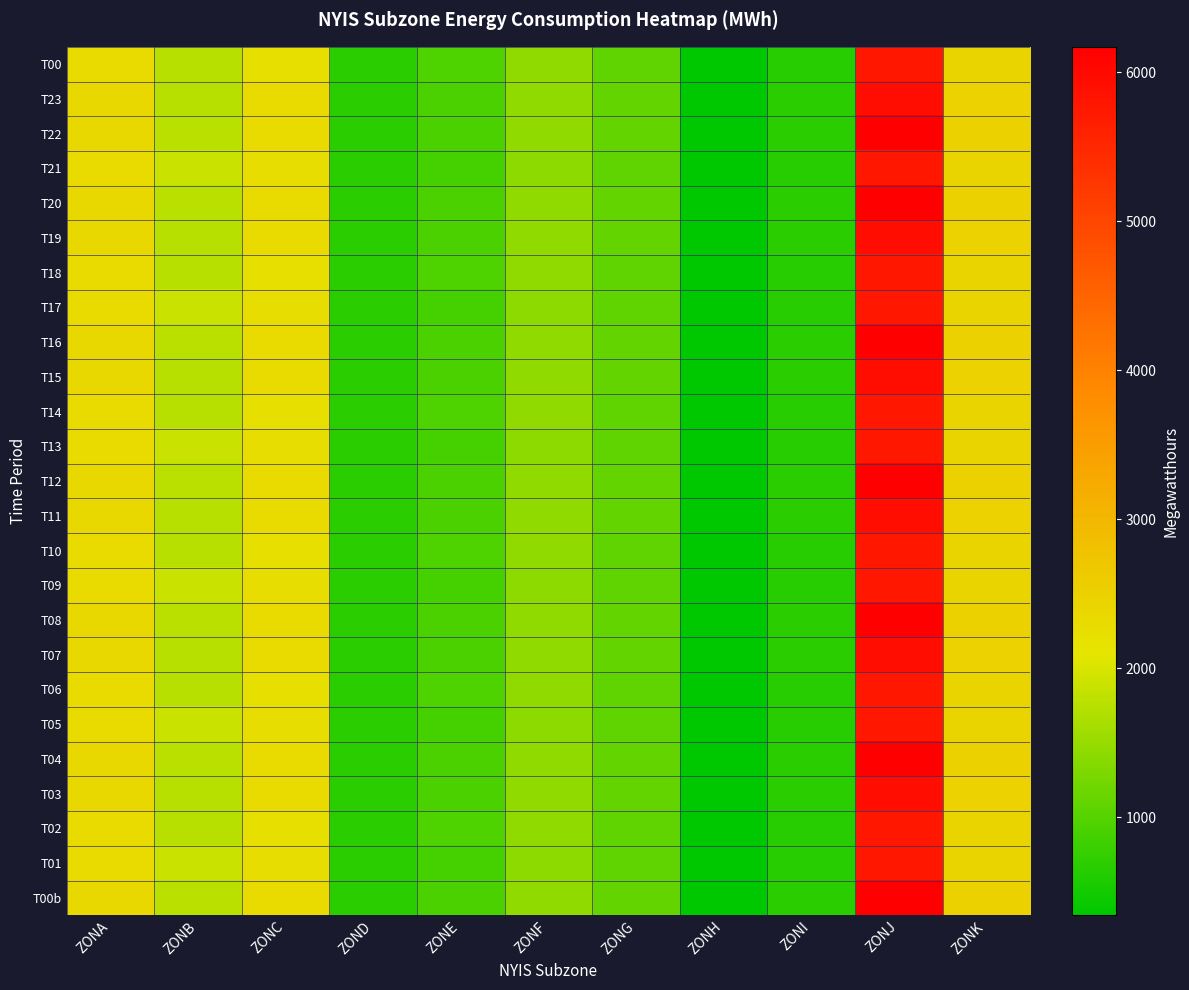

Reading left to right, what are all the values shown in this chart?

T00: ZONA=2306	ZONB=1749	ZONC=2221	ZOND=664	ZONE=938	ZONF=1437	ZONG=1083	ZONH=341	ZONI=643	ZONJ=5764	ZONK=2418
T23: ZONA=2360	ZONB=1746	ZONC=2318	ZOND=670	ZONE=927	ZONF=1441	ZONG=1097	ZONH=347	ZONI=660	ZONJ=5937	ZONK=2466
T22: ZONA=2361	ZONB=1755	ZONC=2317	ZOND=666	ZONE=918	ZONF=1442	ZONG=1100	ZONH=347	ZONI=665	ZONJ=6171	ZONK=2486
T21: ZONA=2308	ZONB=1877	ZONC=2268	ZOND=660	ZONE=887	ZONF=1419	ZONG=1081	ZONH=341	ZONI=643	ZONJ=5764	ZONK=2418
T20: ZONA=2361	ZONB=1755	ZONC=2317	ZOND=666	ZONE=918	ZONF=1442	ZONG=1100	ZONH=347	ZONI=665	ZONJ=6171	ZONK=2486
T19: ZONA=2360	ZONB=1746	ZONC=2318	ZOND=670	ZONE=927	ZONF=1441	ZONG=1097	ZONH=347	ZONI=660	ZONJ=5937	ZONK=2466
T18: ZONA=2306	ZONB=1749	ZONC=2221	ZOND=664	ZONE=938	ZONF=1437	ZONG=1083	ZONH=341	ZONI=643	ZONJ=5764	ZONK=2418
T17: ZONA=2308	ZONB=1877	ZONC=2268	ZOND=660	ZONE=887	ZONF=1419	ZONG=1081	ZONH=341	ZONI=643	ZONJ=5764	ZONK=2418
T16: ZONA=2361	ZONB=1755	ZONC=2317	ZOND=666	ZONE=918	ZONF=1442	ZONG=1100	ZONH=347	ZONI=665	ZONJ=6171	ZONK=2486
T15: ZONA=2360	ZONB=1746	ZONC=2318	ZOND=670	ZONE=927	ZONF=1441	ZONG=1097	ZONH=347	ZONI=660	ZONJ=5937	ZONK=2466
T14: ZONA=2306	ZONB=1749	ZONC=2221	ZOND=664	ZONE=938	ZONF=1437	ZONG=1083	ZONH=341	ZONI=643	ZONJ=5764	ZONK=2418
T13: ZONA=2308	ZONB=1877	ZONC=2268	ZOND=660	ZONE=887	ZONF=1419	ZONG=1081	ZONH=341	ZONI=643	ZONJ=5764	ZONK=2418
T12: ZONA=2361	ZONB=1755	ZONC=2317	ZOND=666	ZONE=918	ZONF=1442	ZONG=1100	ZONH=347	ZONI=665	ZONJ=6171	ZONK=2486
T11: ZONA=2360	ZONB=1746	ZONC=2318	ZOND=670	ZONE=927	ZONF=1441	ZONG=1097	ZONH=347	ZONI=660	ZONJ=5937	ZONK=2466
T10: ZONA=2306	ZONB=1749	ZONC=2221	ZOND=664	ZONE=938	ZONF=1437	ZONG=1083	ZONH=341	ZONI=643	ZONJ=5764	ZONK=2418
T09: ZONA=2308	ZONB=1877	ZONC=2268	ZOND=660	ZONE=887	ZONF=1419	ZONG=1081	ZONH=341	ZONI=643	ZONJ=5764	ZONK=2418
T08: ZONA=2361	ZONB=1755	ZONC=2317	ZOND=666	ZONE=918	ZONF=1442	ZONG=1100	ZONH=347	ZONI=665	ZONJ=6171	ZONK=2486
T07: ZONA=2360	ZONB=1746	ZONC=2318	ZOND=670	ZONE=927	ZONF=1441	ZONG=1097	ZONH=347	ZONI=660	ZONJ=5937	ZONK=2466
T06: ZONA=2306	ZONB=1749	ZONC=2221	ZOND=664	ZONE=938	ZONF=1437	ZONG=1083	ZONH=341	ZONI=643	ZONJ=5764	ZONK=2418
T05: ZONA=2308	ZONB=1877	ZONC=2268	ZOND=660	ZONE=887	ZONF=1419	ZONG=1081	ZONH=341	ZONI=643	ZONJ=5764	ZONK=2418
T04: ZONA=2361	ZONB=1755	ZONC=2317	ZOND=666	ZONE=918	ZONF=1442	ZONG=1100	ZONH=347	ZONI=665	ZONJ=6171	ZONK=2486
T03: ZONA=2360	ZONB=1746	ZONC=2318	ZOND=670	ZONE=927	ZONF=1441	ZONG=1097	ZONH=347	ZONI=660	ZONJ=5937	ZONK=2466
T02: ZONA=2306	ZONB=1749	ZONC=2221	ZOND=664	ZONE=938	ZONF=1437	ZONG=1083	ZONH=341	ZONI=643	ZONJ=5764	ZONK=2418
T01: ZONA=2308	ZONB=1877	ZONC=2268	ZOND=660	ZONE=887	ZONF=1419	ZONG=1081	ZONH=341	ZONI=643	ZONJ=5764	ZONK=2418
T00b: ZONA=2361	ZONB=1755	ZONC=2317	ZOND=666	ZONE=918	ZONF=1442	ZONG=1100	ZONH=347	ZONI=665	ZONJ=6171	ZONK=2486